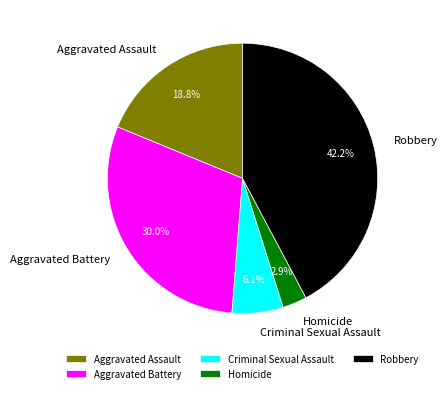

What is the total percentage of Homicide and Aggravated Battery?

32.9%